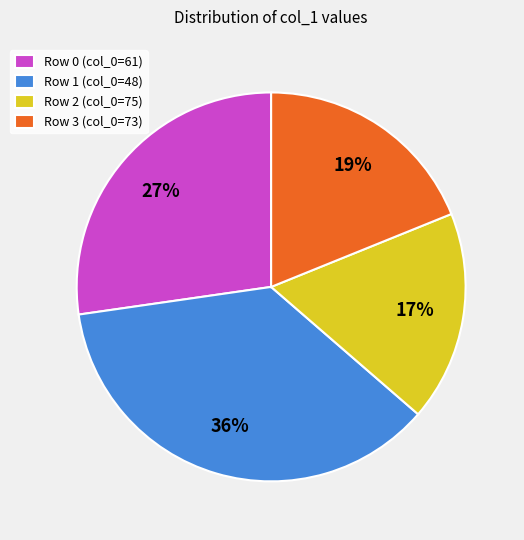

Which category has the smallest portion of the pie?

Row 2 (col_0=75)